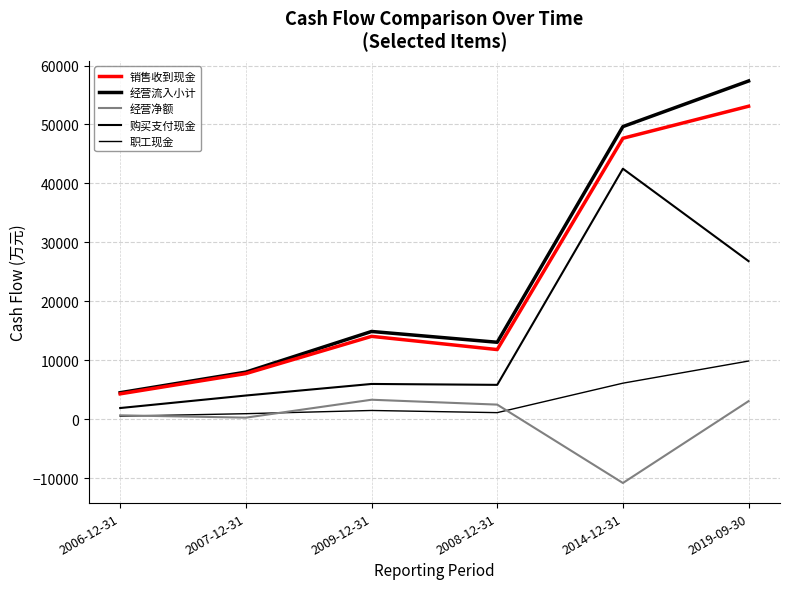

Reading left to right, list all the values displayed in this chart.

销售收到现金: 2006-12-31=4302	2007-12-31=7743	2009-12-31=14057	2008-12-31=11815	2014-12-31=47660	2019-09-30=53095
经营流入小计: 2006-12-31=4498	2007-12-31=7990	2009-12-31=14885	2008-12-31=13053	2014-12-31=49641	2019-09-30=57379
经营净额: 2006-12-31=657	2007-12-31=265	2009-12-31=3303	2008-12-31=2476	2014-12-31=-10820	2019-09-30=3064
购买支付现金: 2006-12-31=1897	2007-12-31=4020	2009-12-31=5981	2008-12-31=5829	2014-12-31=42496	2019-09-30=26813
职工现金: 2006-12-31=517	2007-12-31=936	2009-12-31=1482	2008-12-31=1115	2014-12-31=6113	2019-09-30=9870